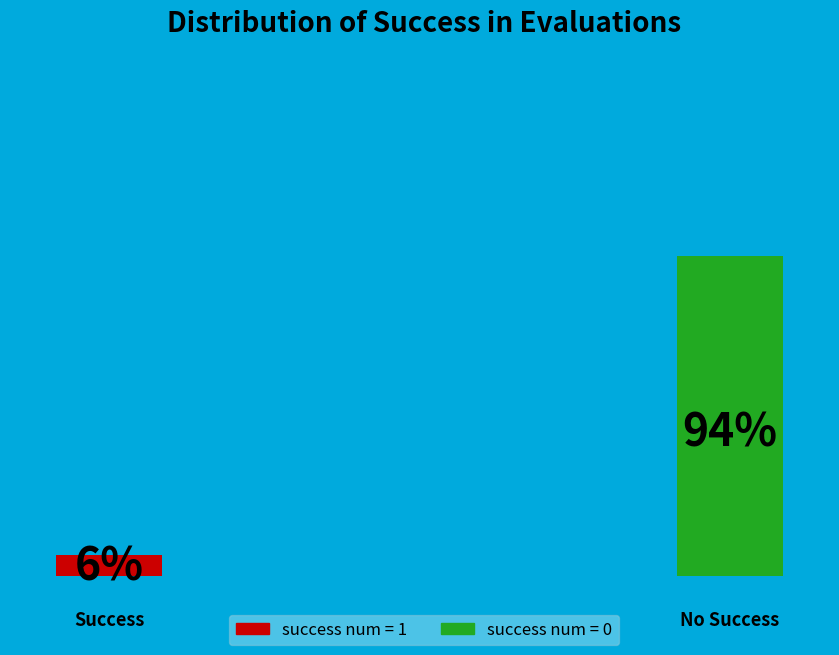

Is it true that success num = 0 is 94% of the pie?

True